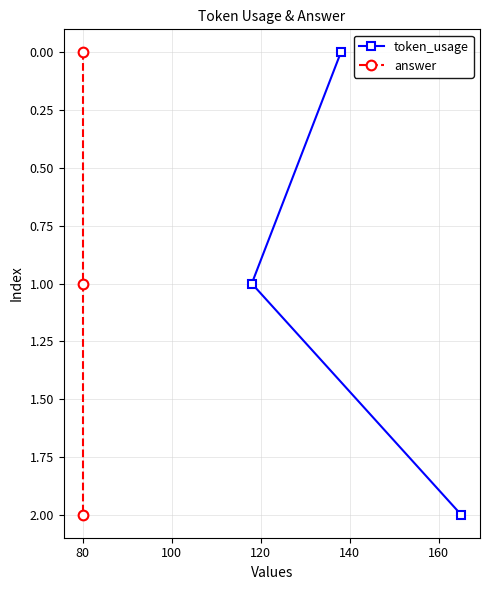

What is the value of the token_usage point at the 3rd from the left?

2